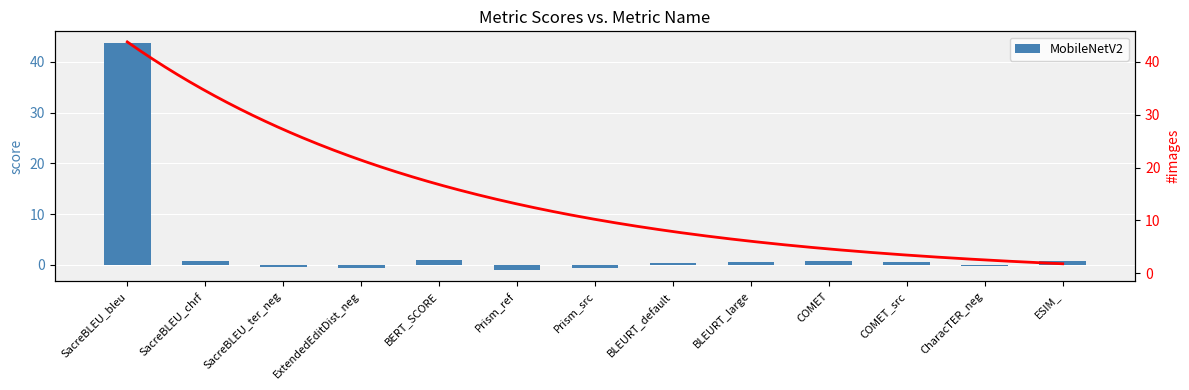

Which label corresponds to the largest value in the chart?

SacreBLEU_bleu